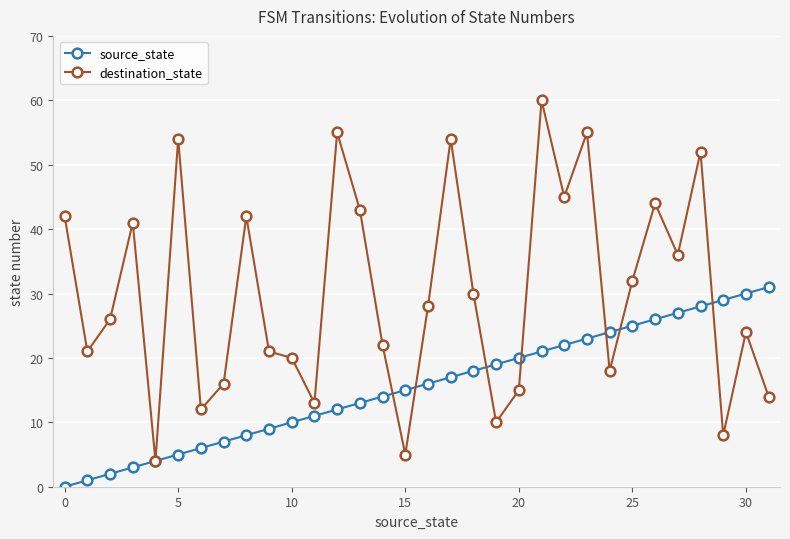

What is the difference between the maximum and minimum values in the source_state series?

31